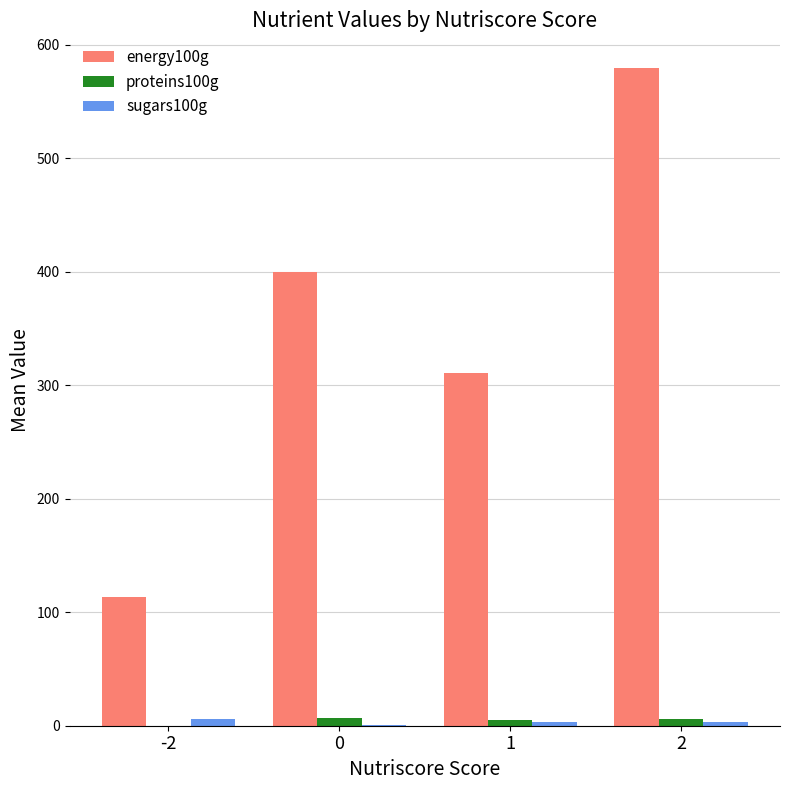

What is the greatest value displayed?

579.4